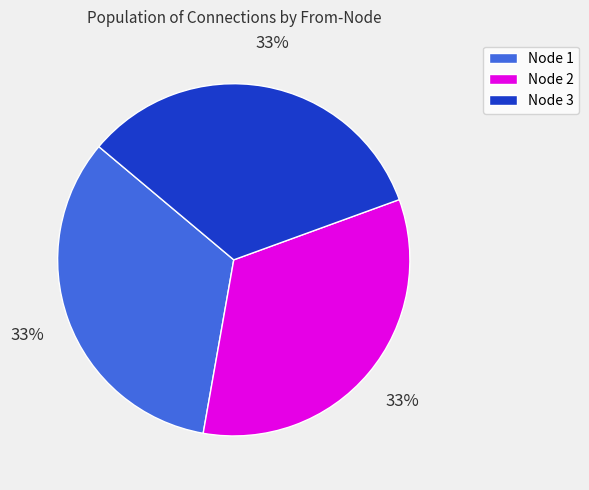

True or false: Node 2 accounts for 33% of the total.

True